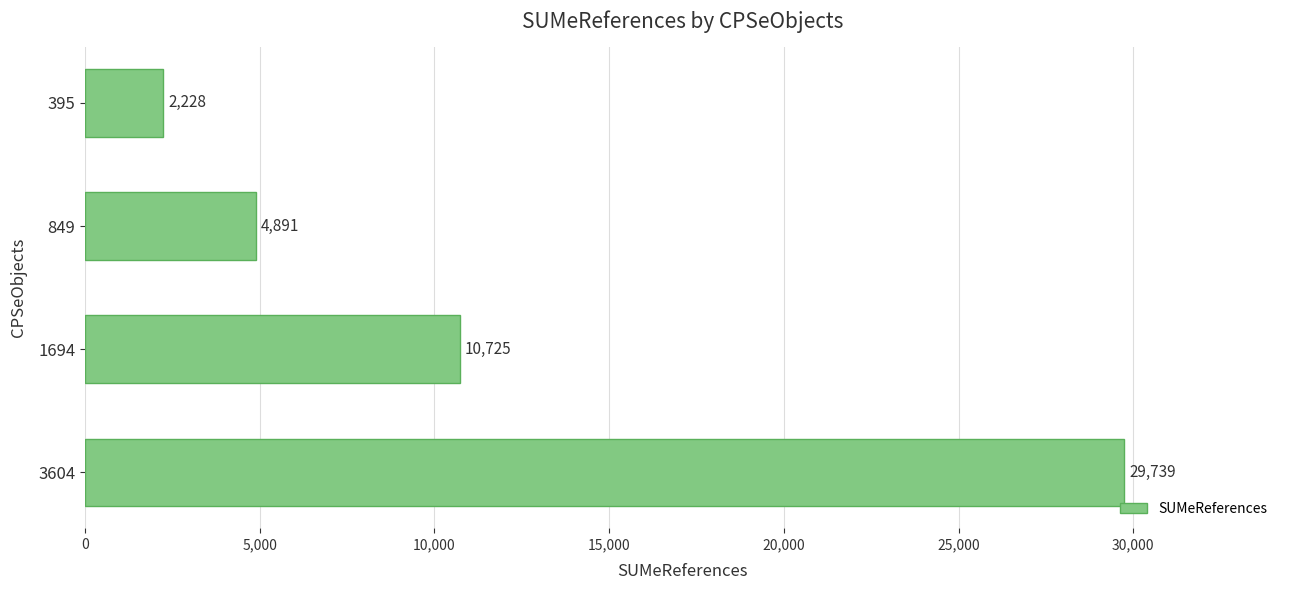

Reading bottom to top, extract all data points from this chart.

29739	10725	4891	2228